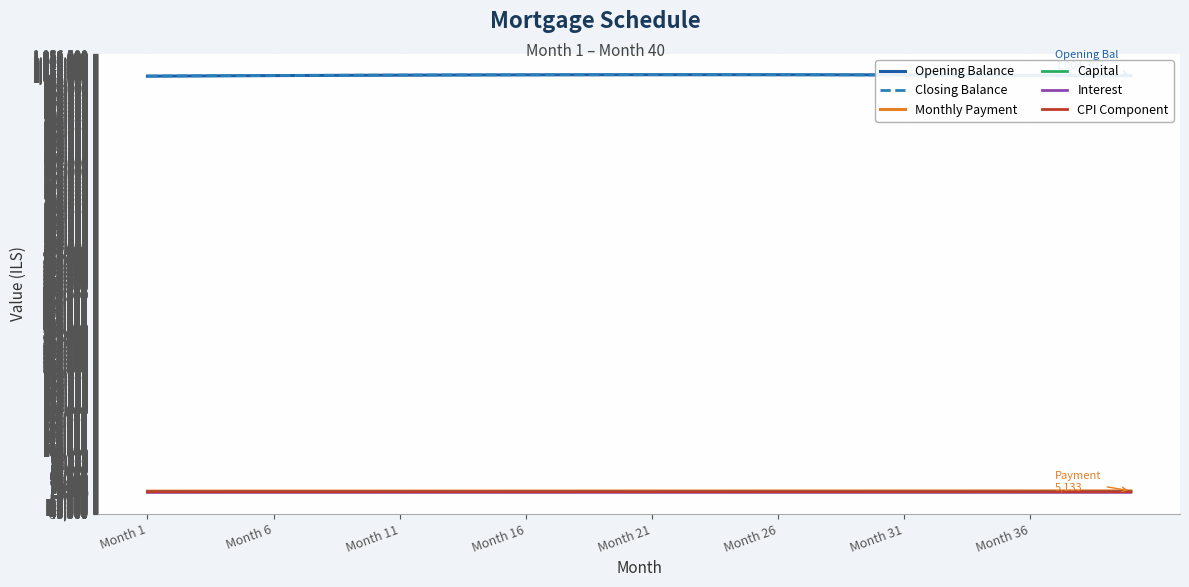

Rank the series by their maximum value, from highest to lowest.

Opening Balance, Closing Balance, Monthly Payment, Capital, CPI Component, Interest